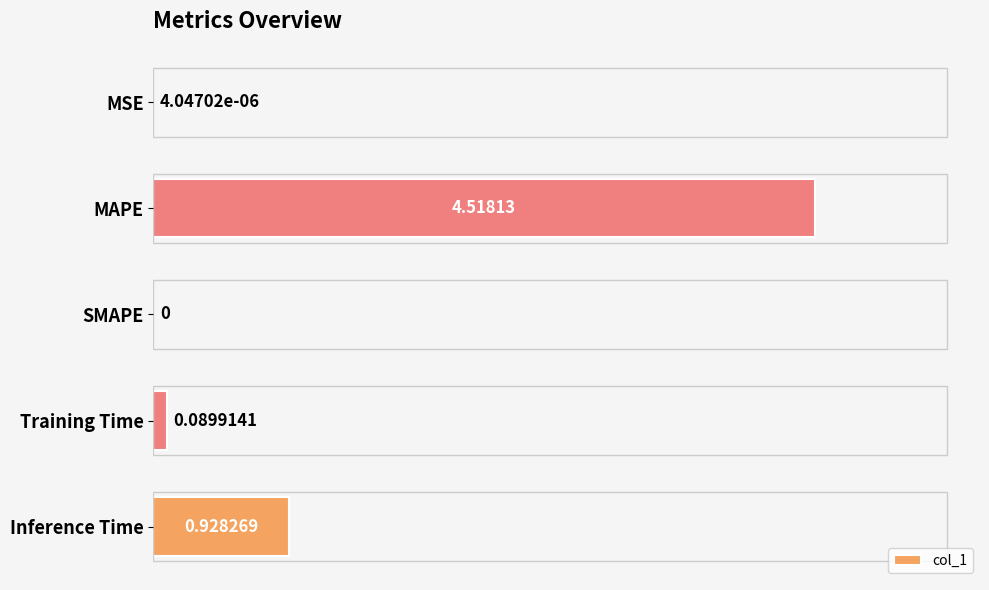

How many values exceed 0?

4